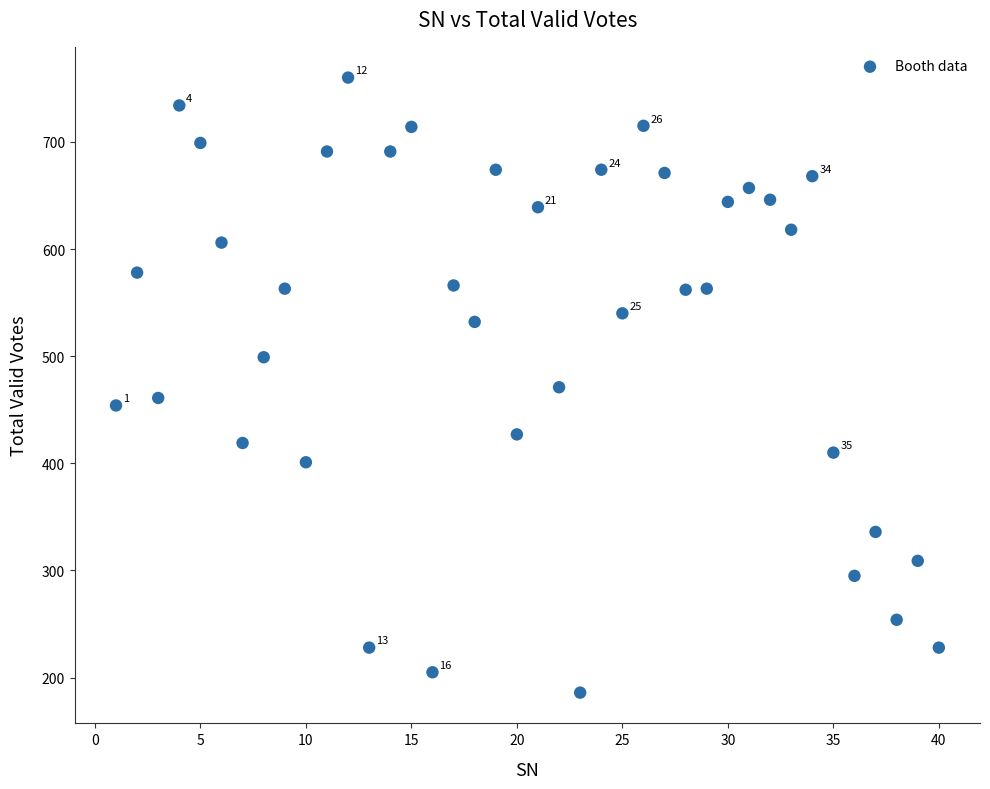

What is the range of Y values (max minus min)?

574